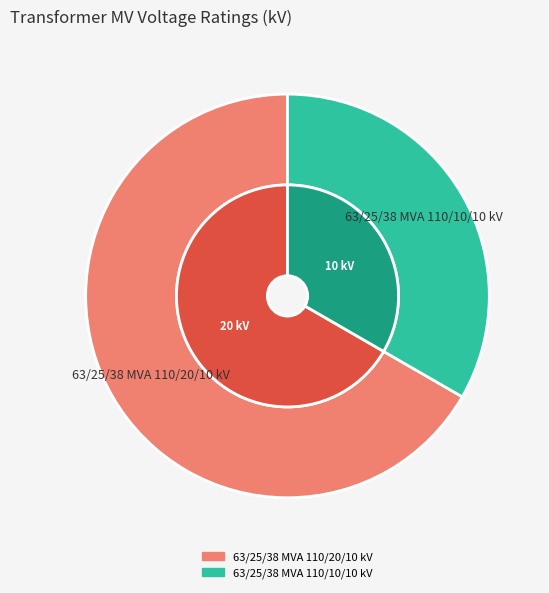

True or false: 63/25/38 MVA 110/20/10 kV accounts for 76% of the total.

False